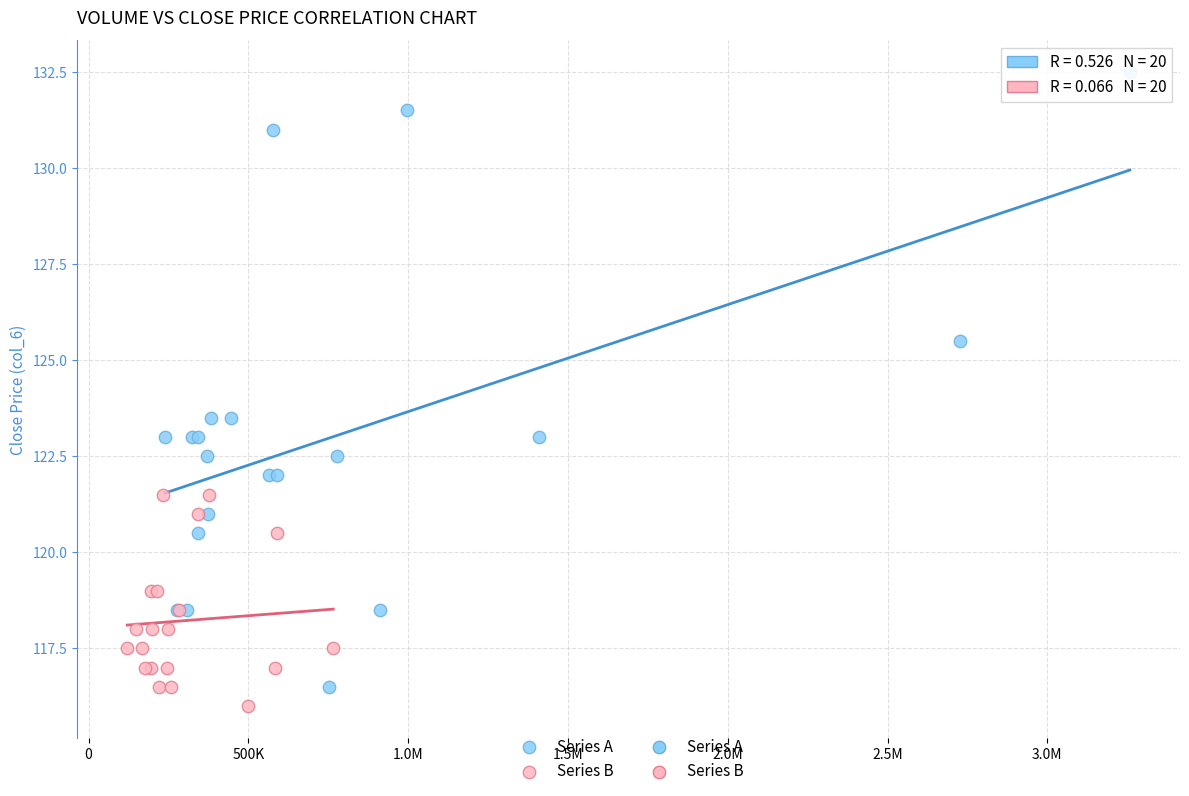

Which series has the widest spread of Y values?

Series A